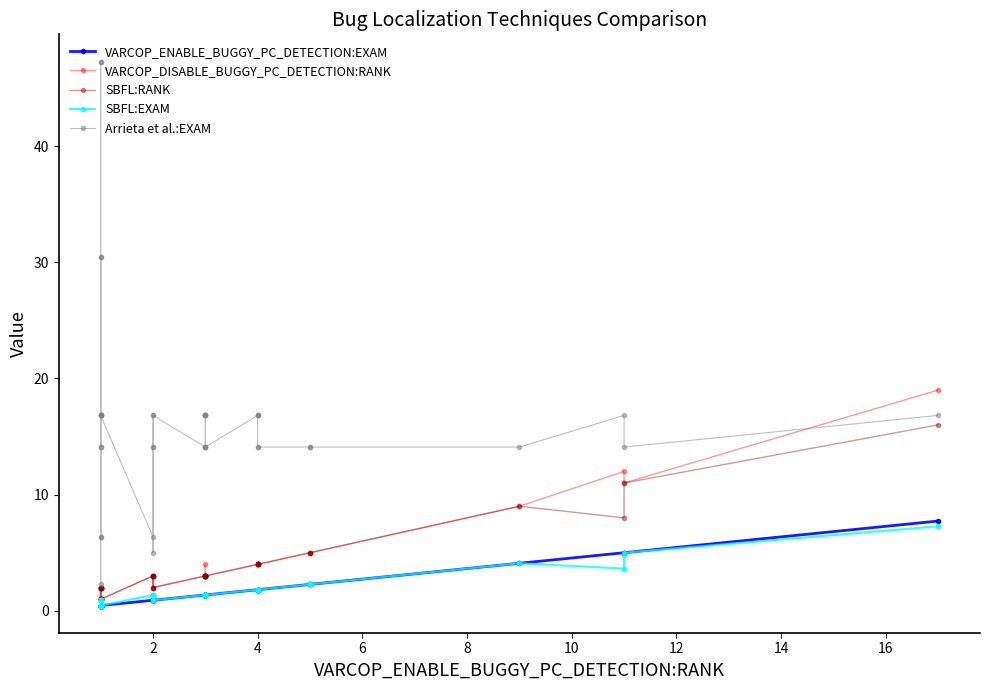

Does the chart have visible grid lines?

No